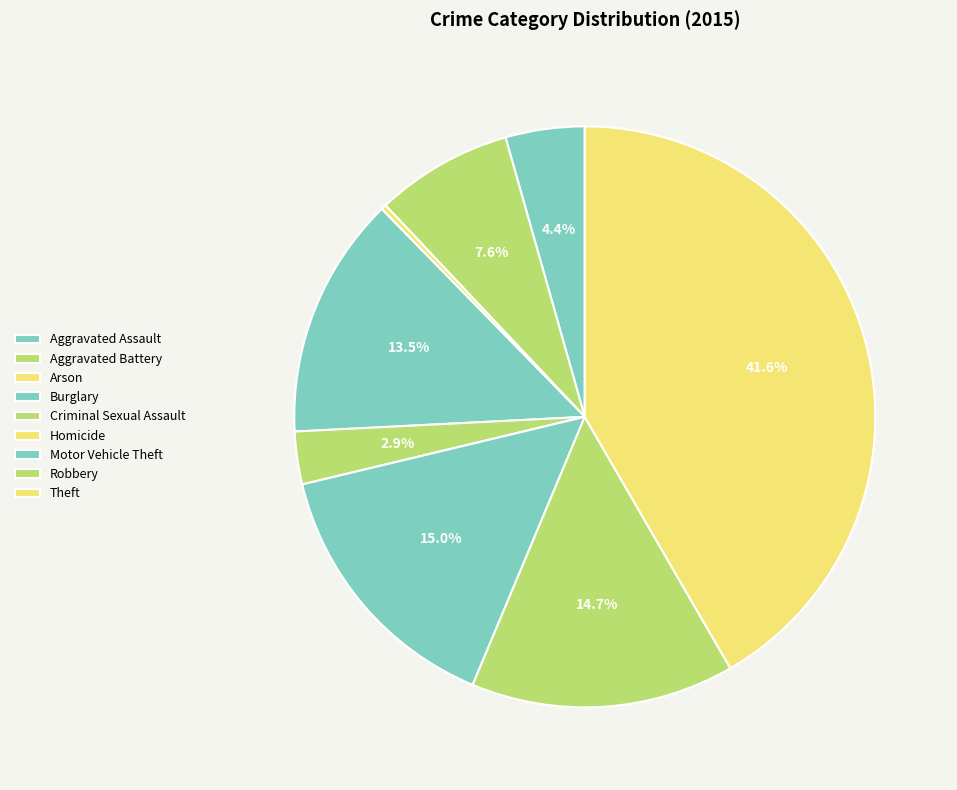

What is the largest slice in the pie chart?

Theft